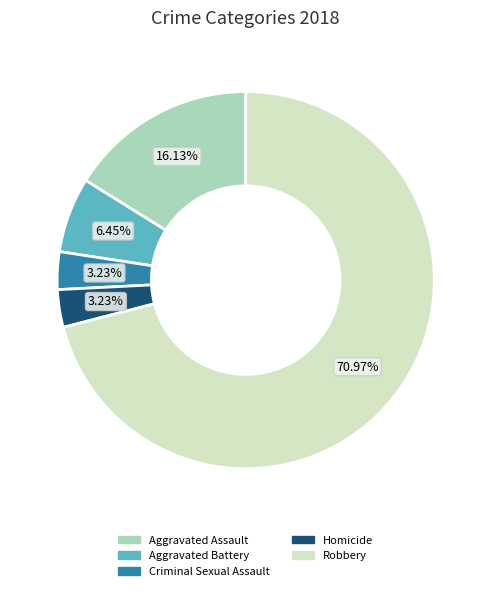

Between Robbery and Homicide, which is larger?

Robbery